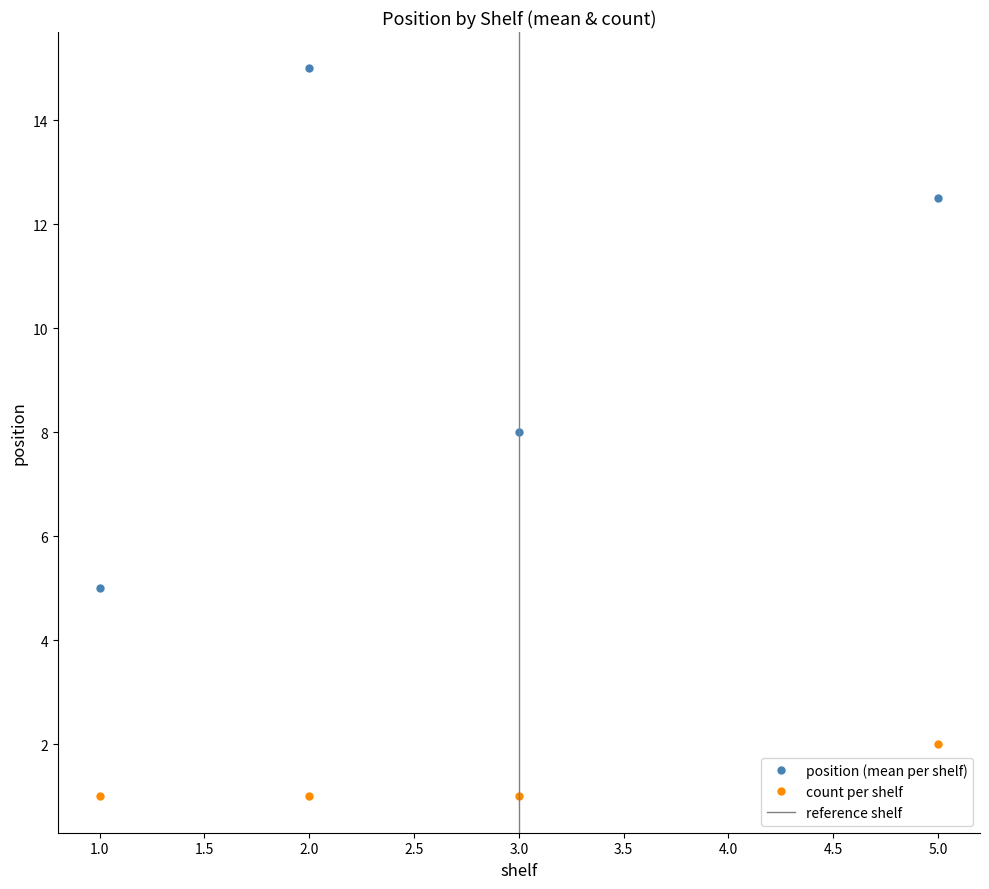

What is the maximum value for position (mean per shelf)?

15.0